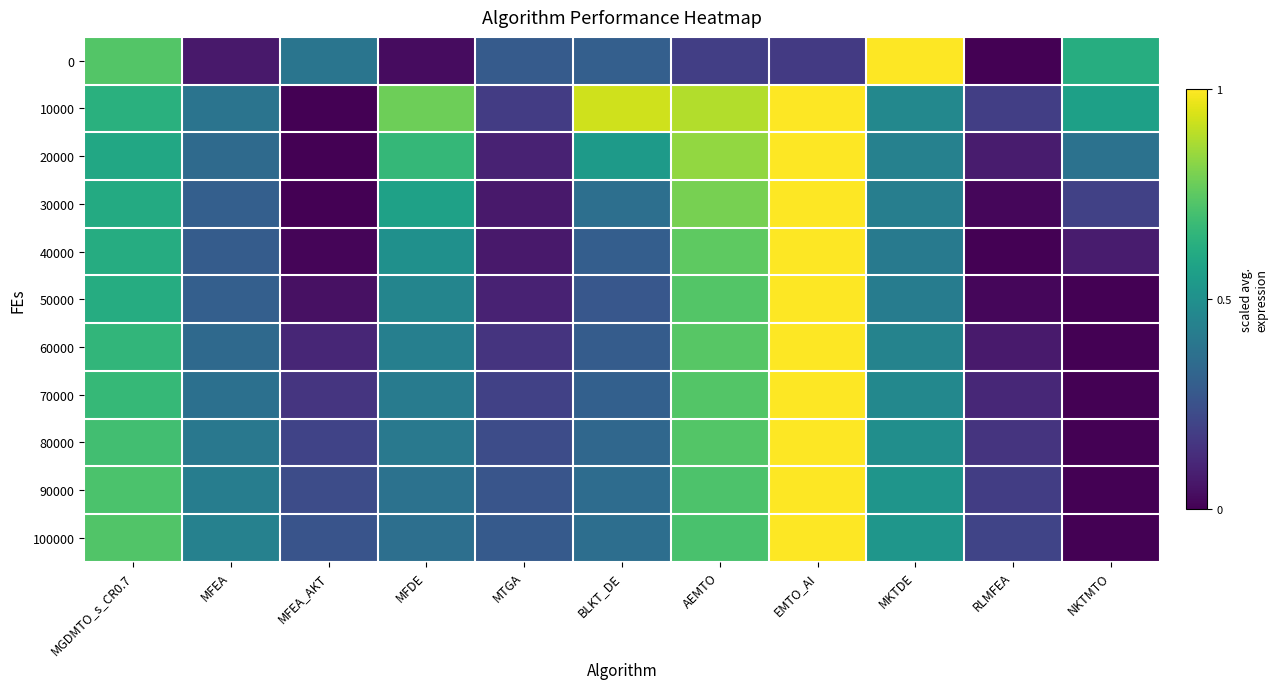

How many distinct data groups are displayed?

11